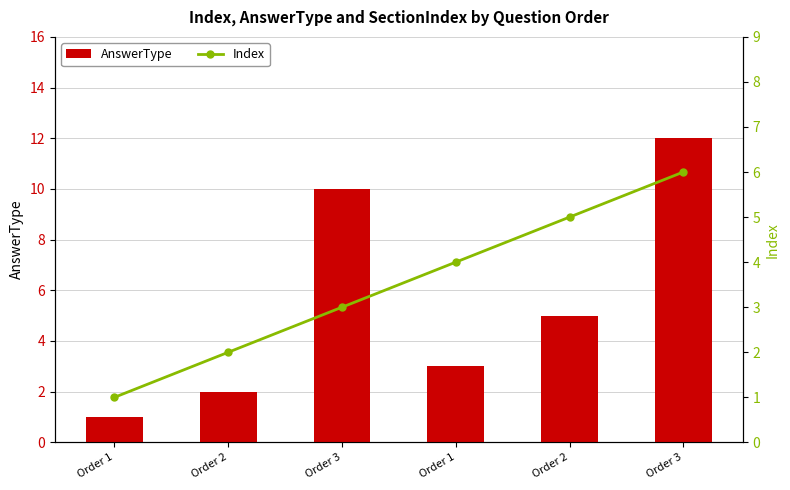

What is the lowest value of the AnswerType series?

1